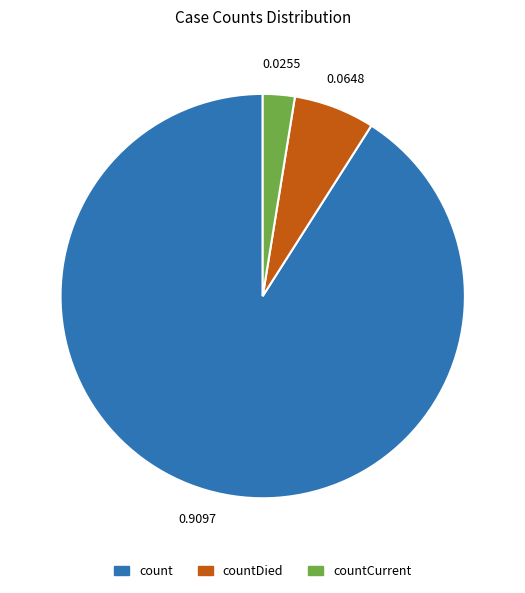

Is there a majority slice in this chart?

Yes